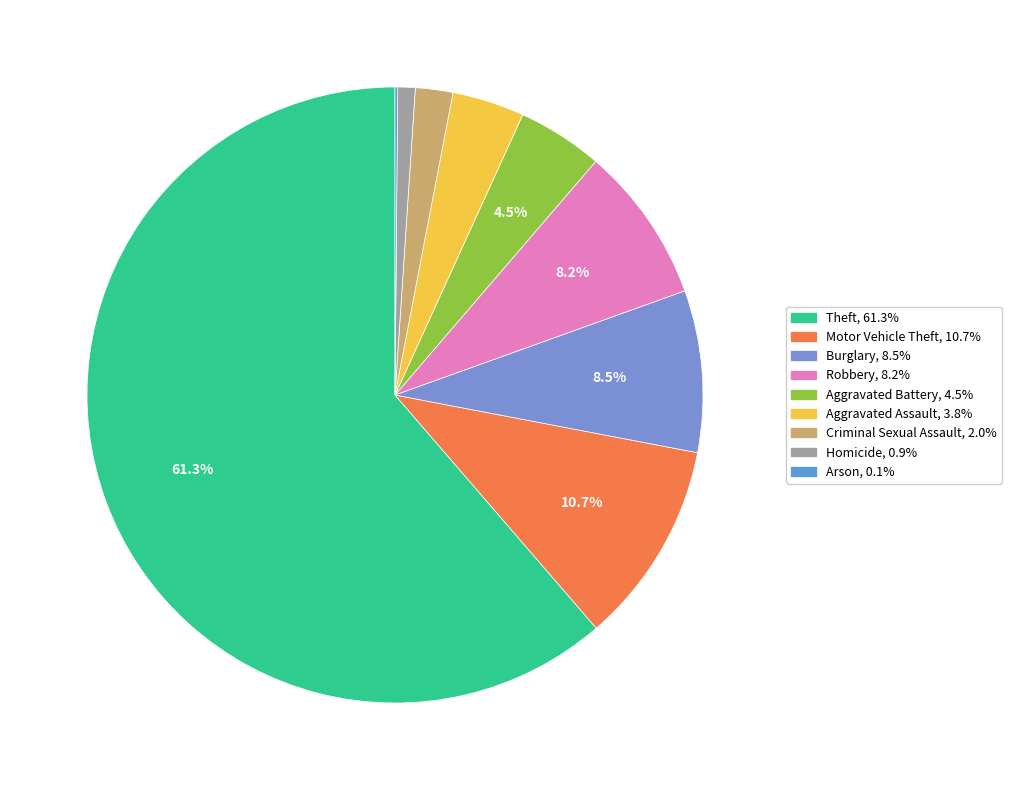

Is there any slice that represents more than half of the pie?

Yes